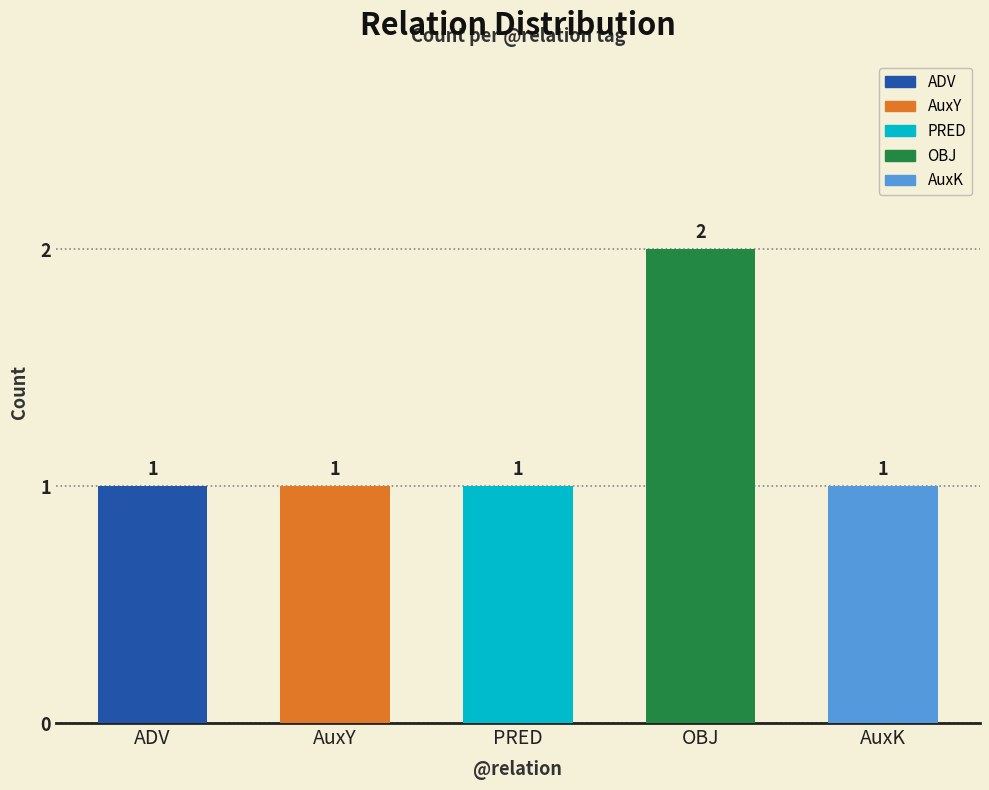

Count the values in the range 1 to 2.

5